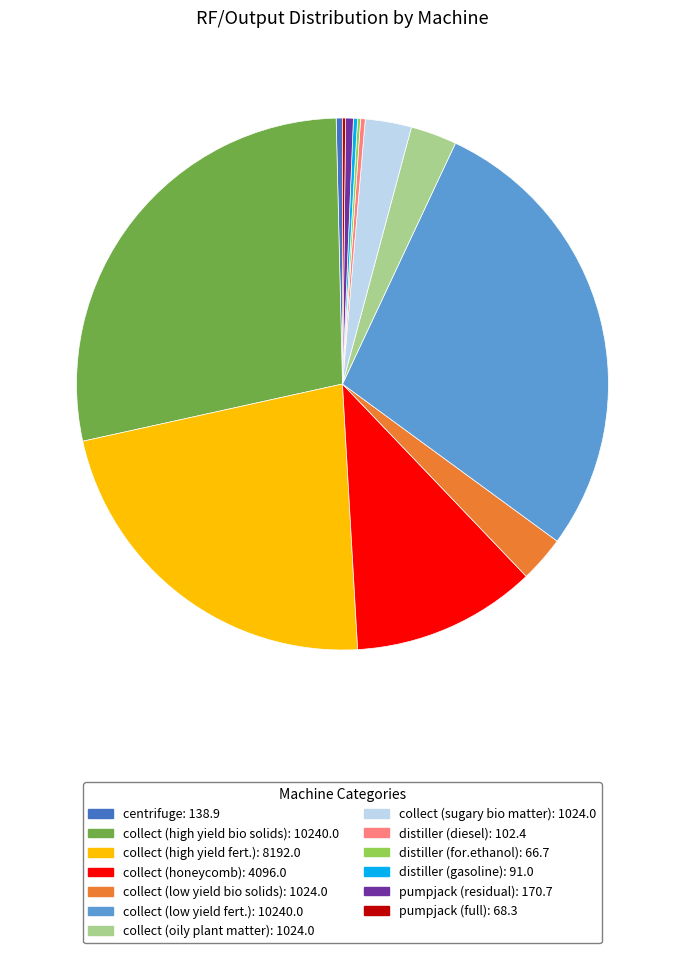

Do collect (oily plant matter): 1024.0 and collect (low yield fert.): 10240.0 together represent more than half of the pie?

No